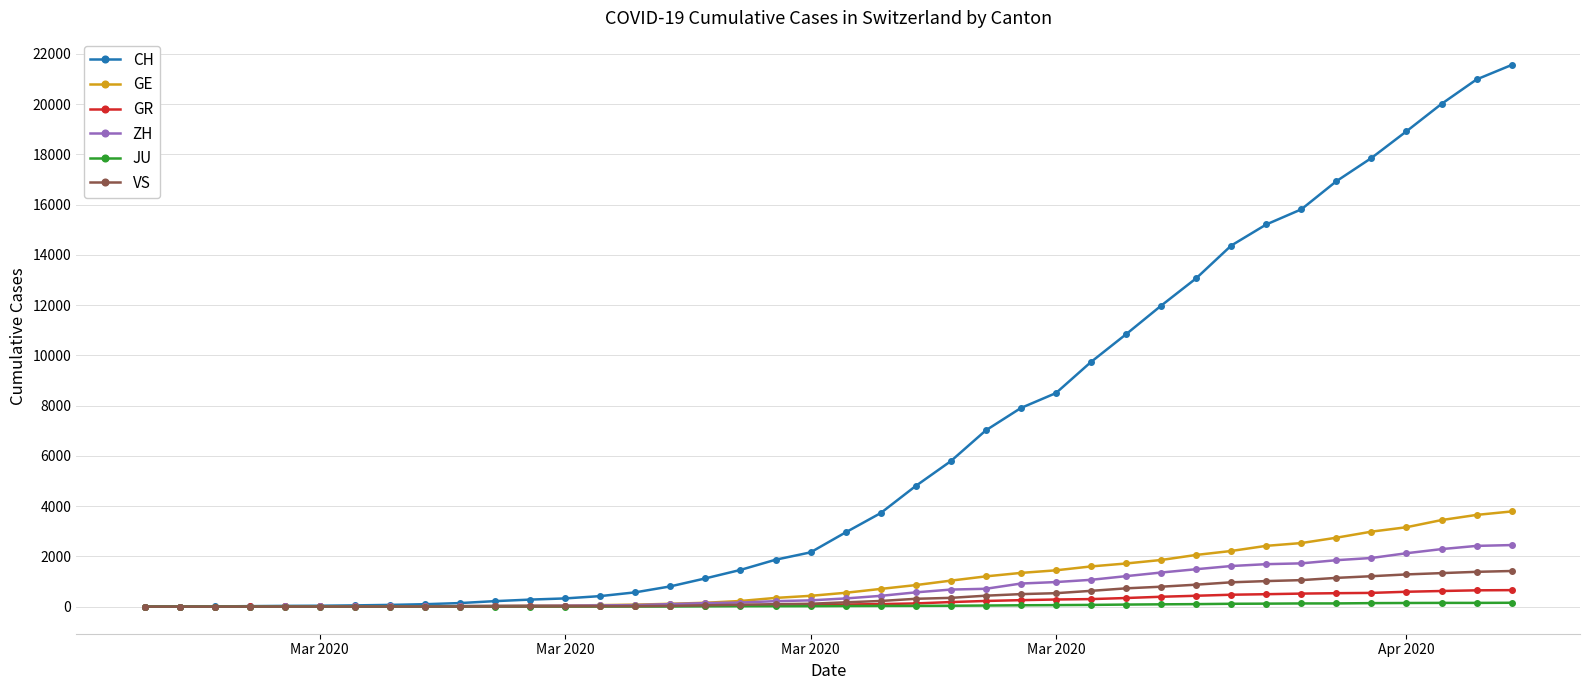

At how many categories does at least one series exceed 14022?

9